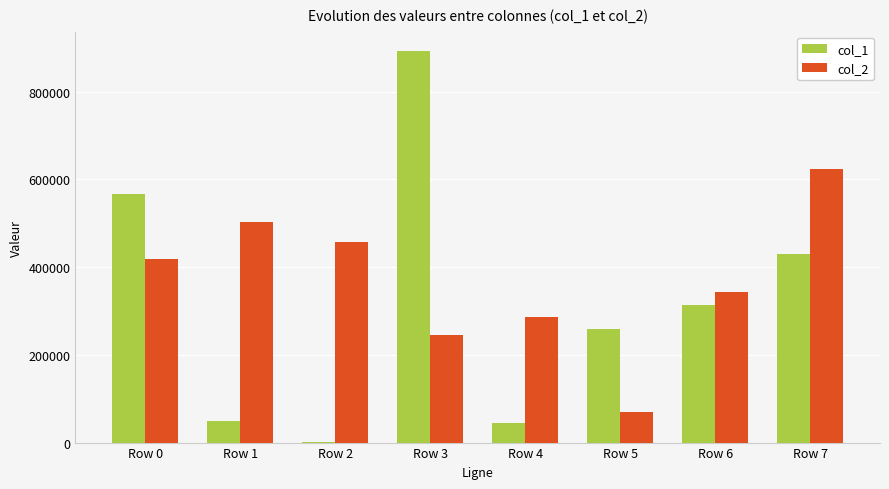

Is the value of col_1 at Row 2 greater than the value of col_2 at Row 5?

No